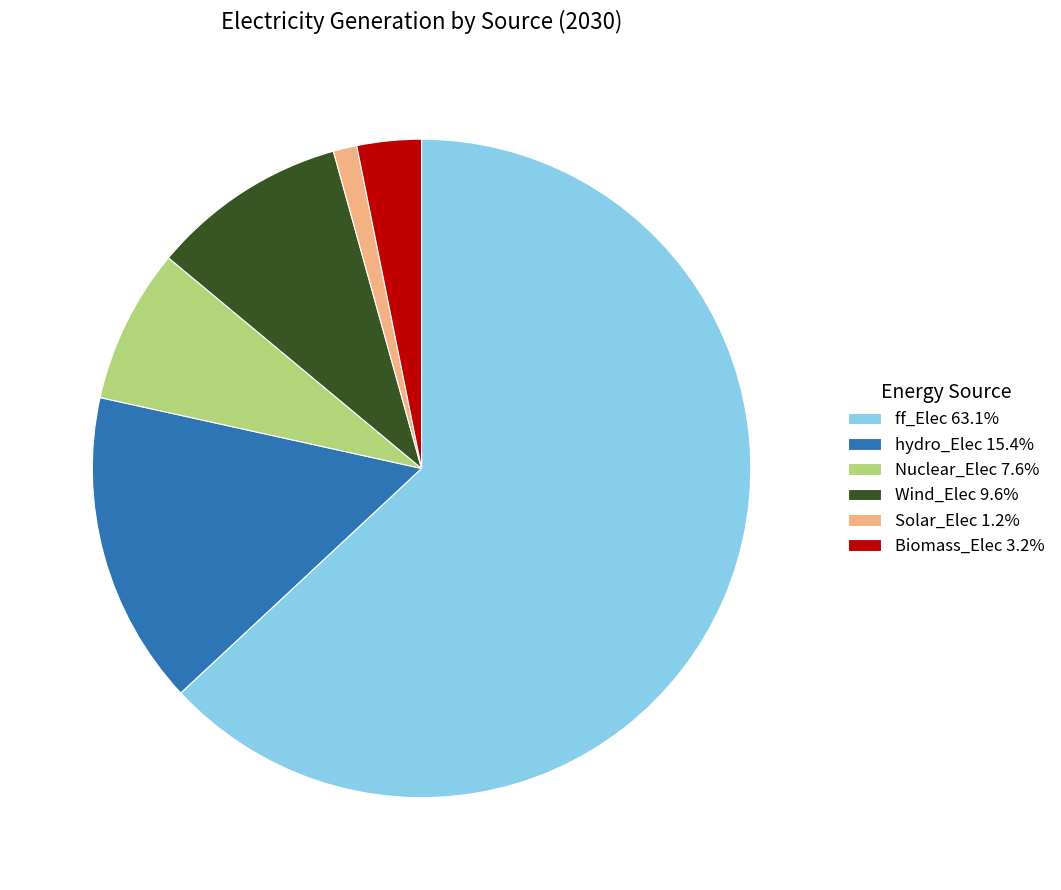

What is the ratio of the value at hydro_Elec 15.4% to the value at Wind_Elec 9.6%?

1.6